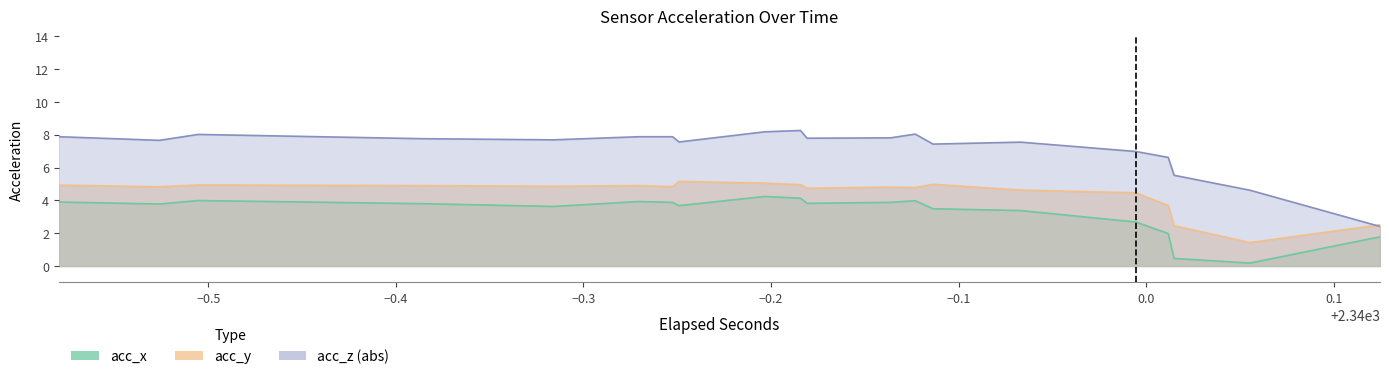

At which category does acc_x reach its first local peak?

4